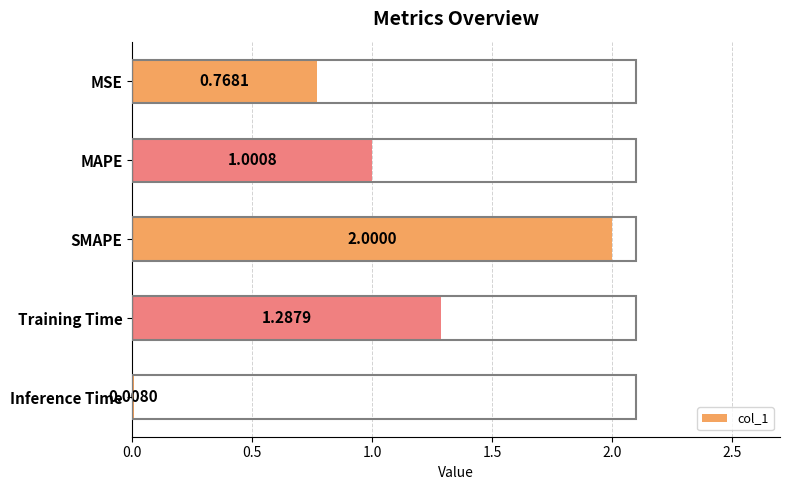

At which category does the chart reach its peak across all series?

SMAPE